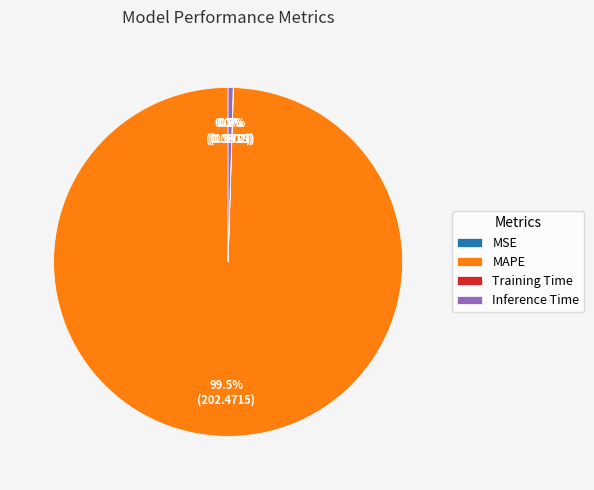

What is the largest slice in the pie chart?

MAPE